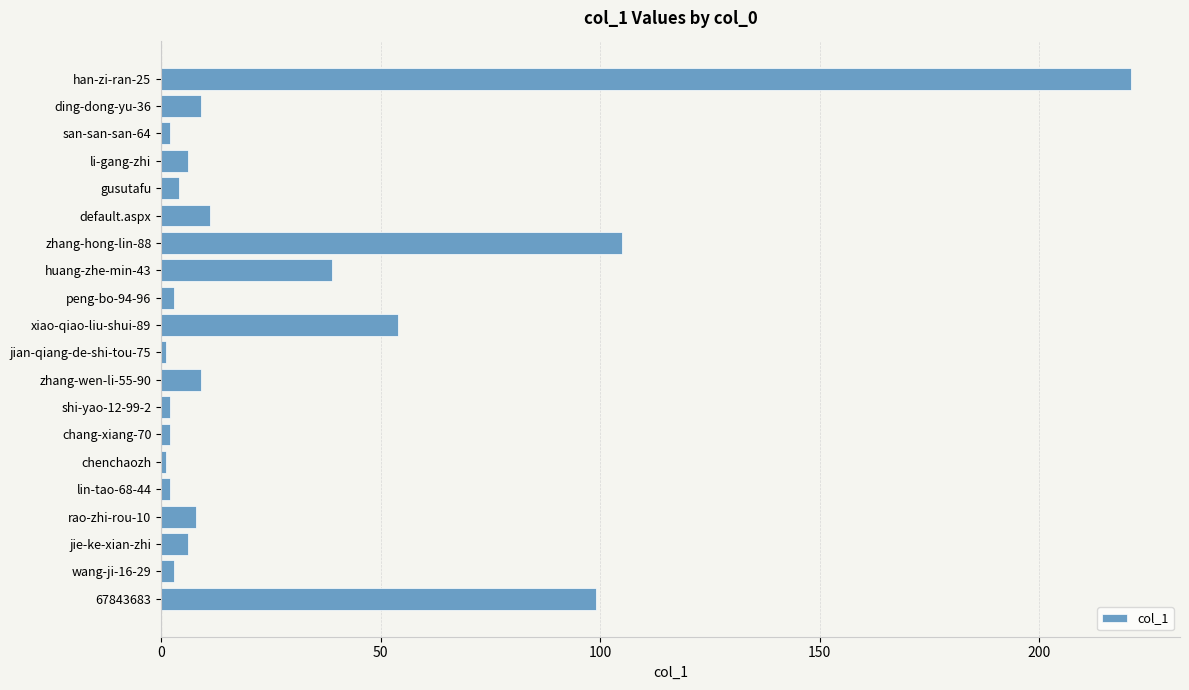

What is the greatest value displayed?

221